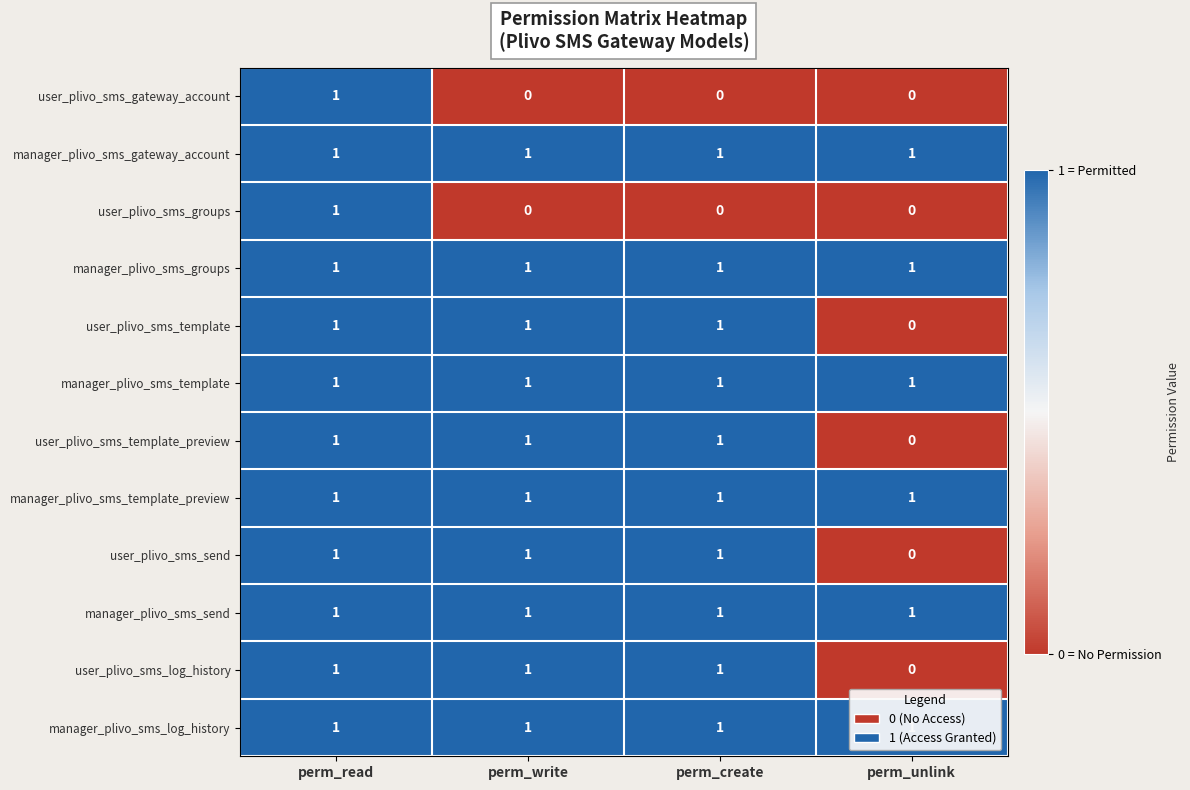

The value of manager_plivo_sms_groups at perm_write is 0. True or false?

False